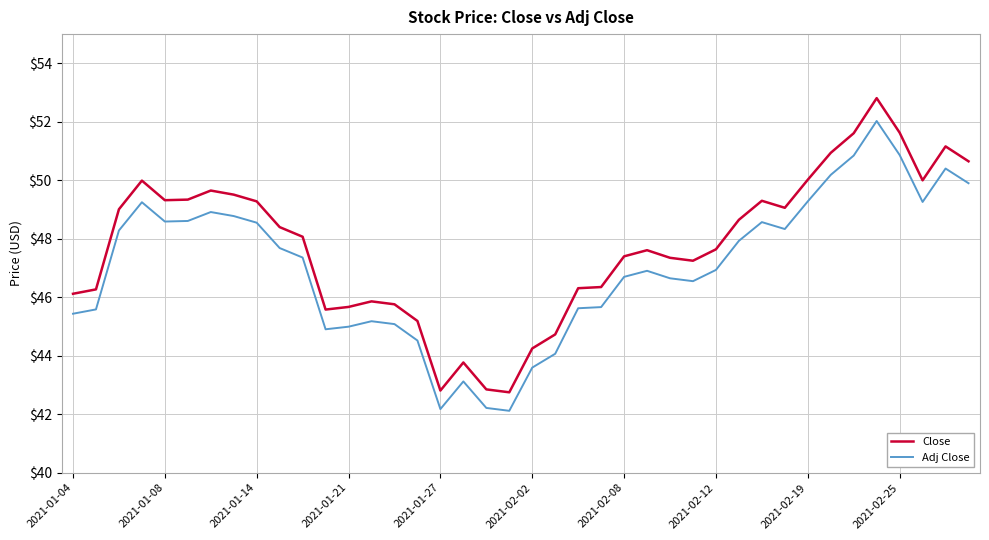

What is the difference between the maximum and minimum values in the Close series?

10.1